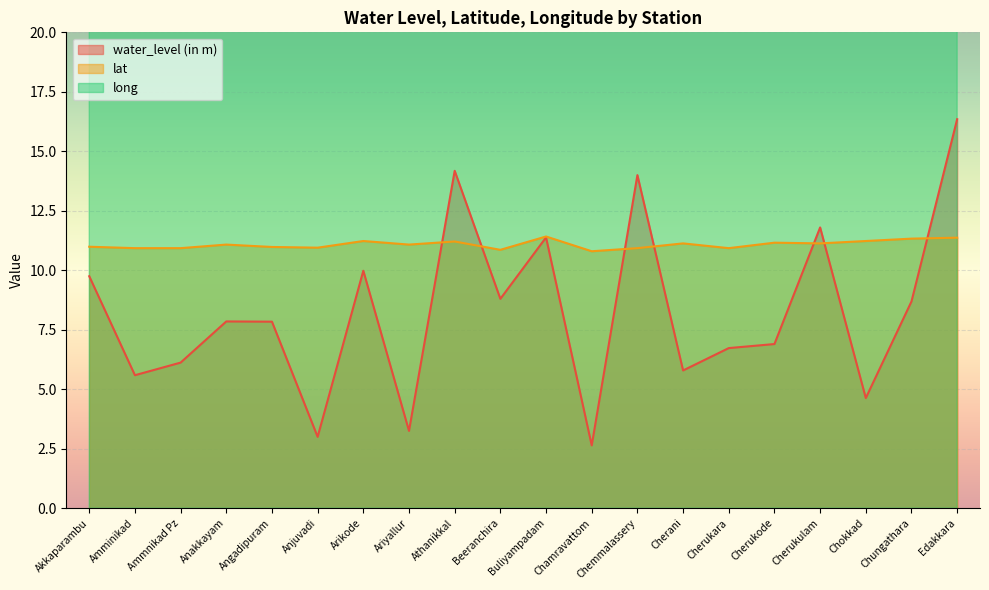

Where does the lat series first go above 11?

Anakkayam